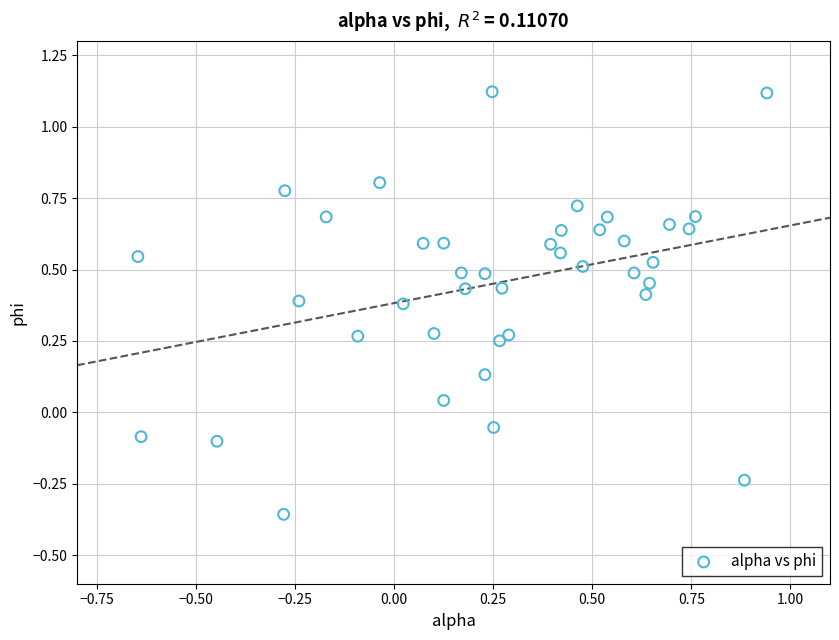

What is the range of Y values (max minus min)?

1.5